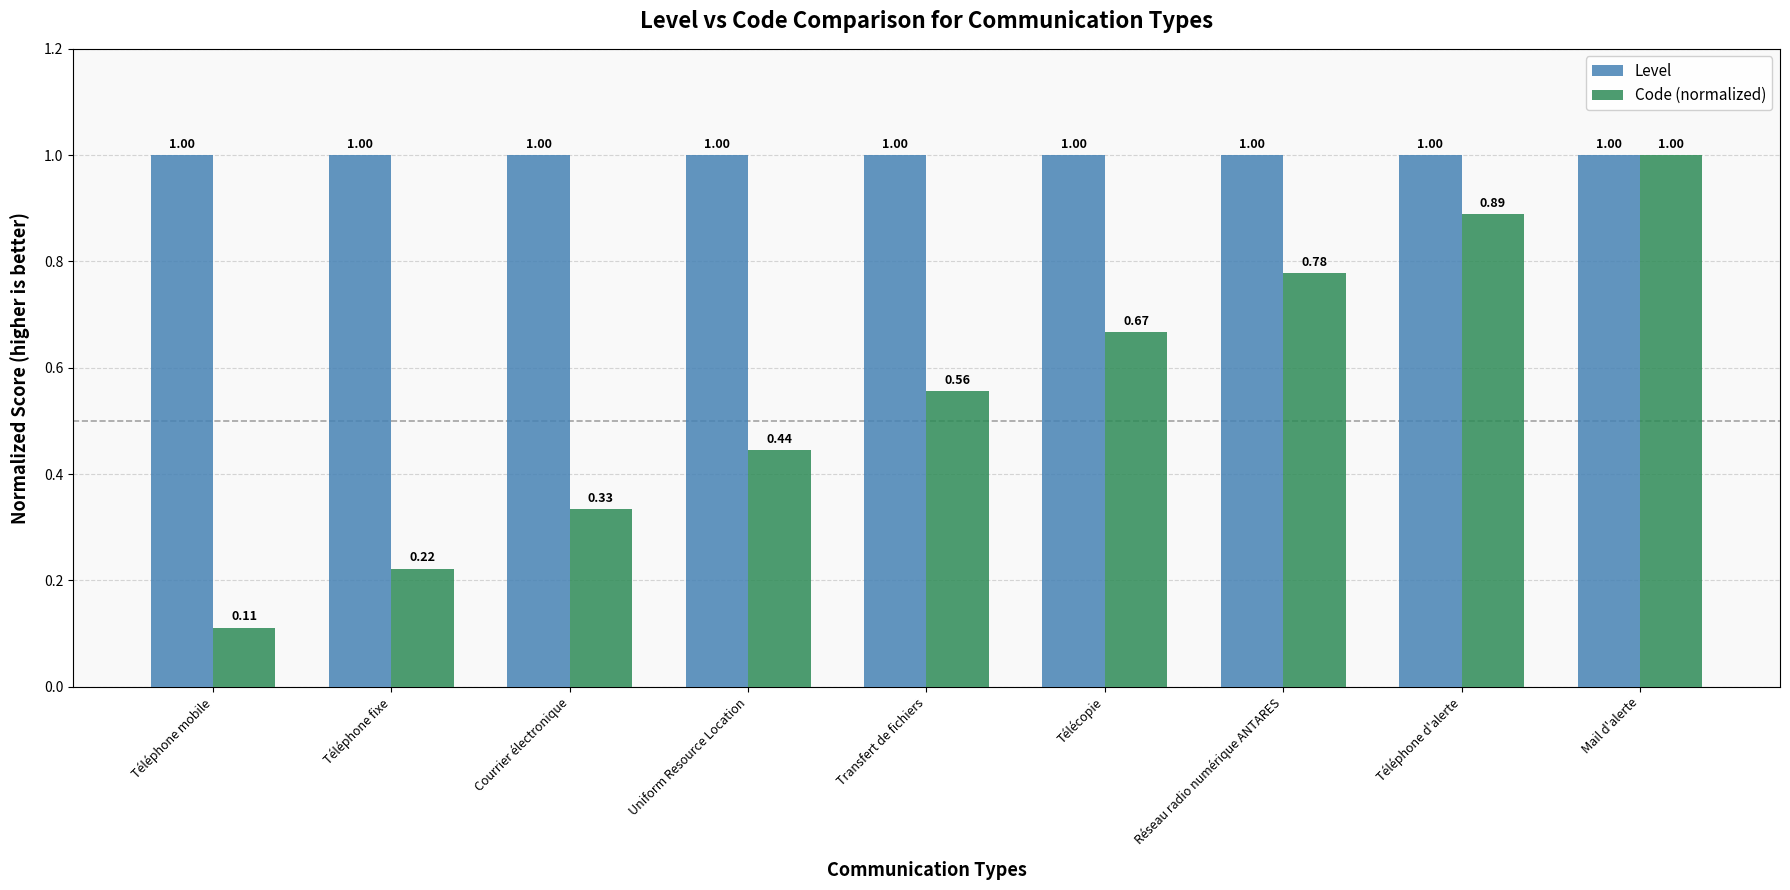

Are the bars grouped side by side (vs. stacked)?

Yes